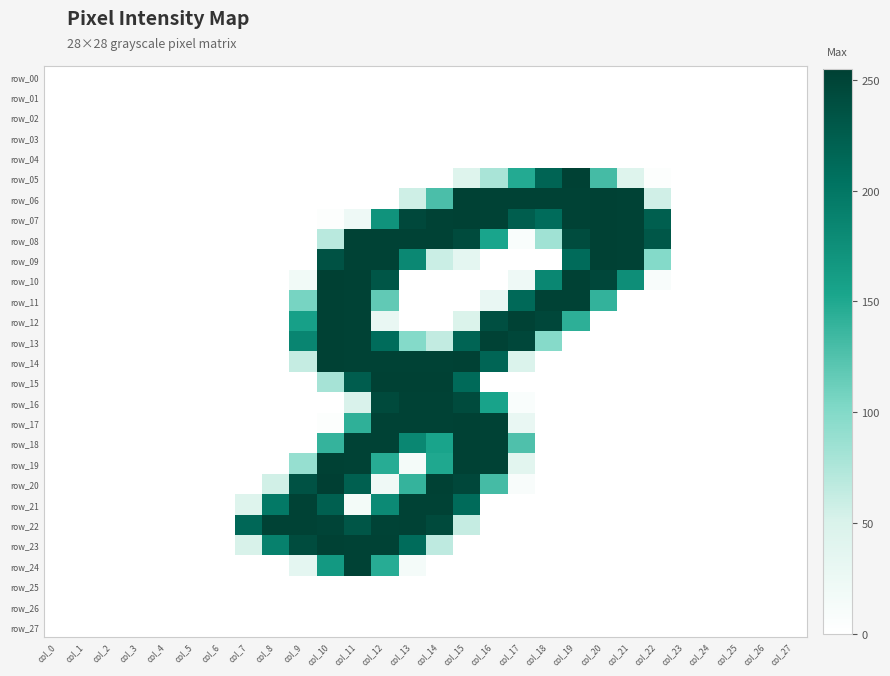

What is the difference between the row_23 values at col_14 and col_2?

66